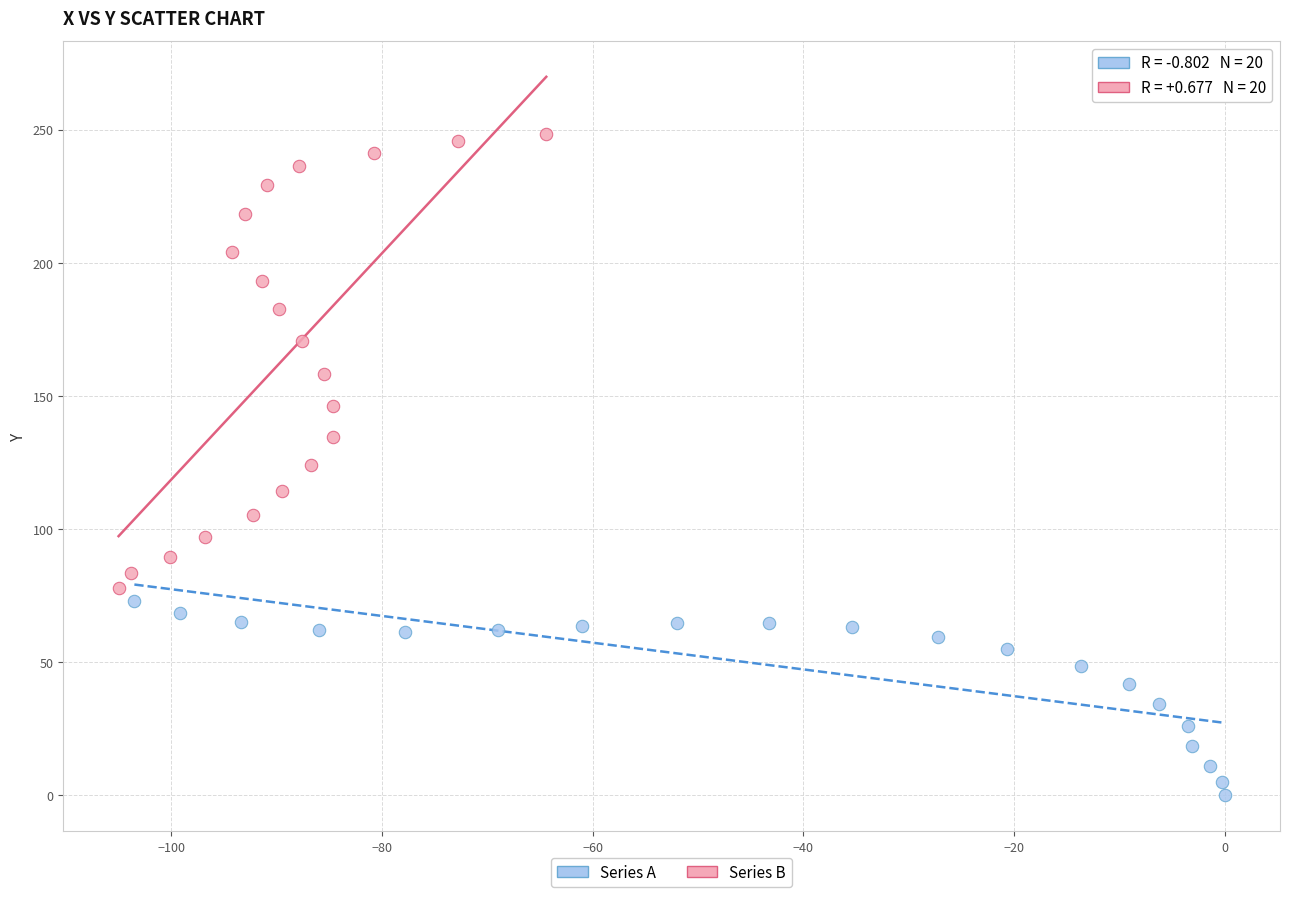

Which series reaches the minimum Y coordinate?

Series A